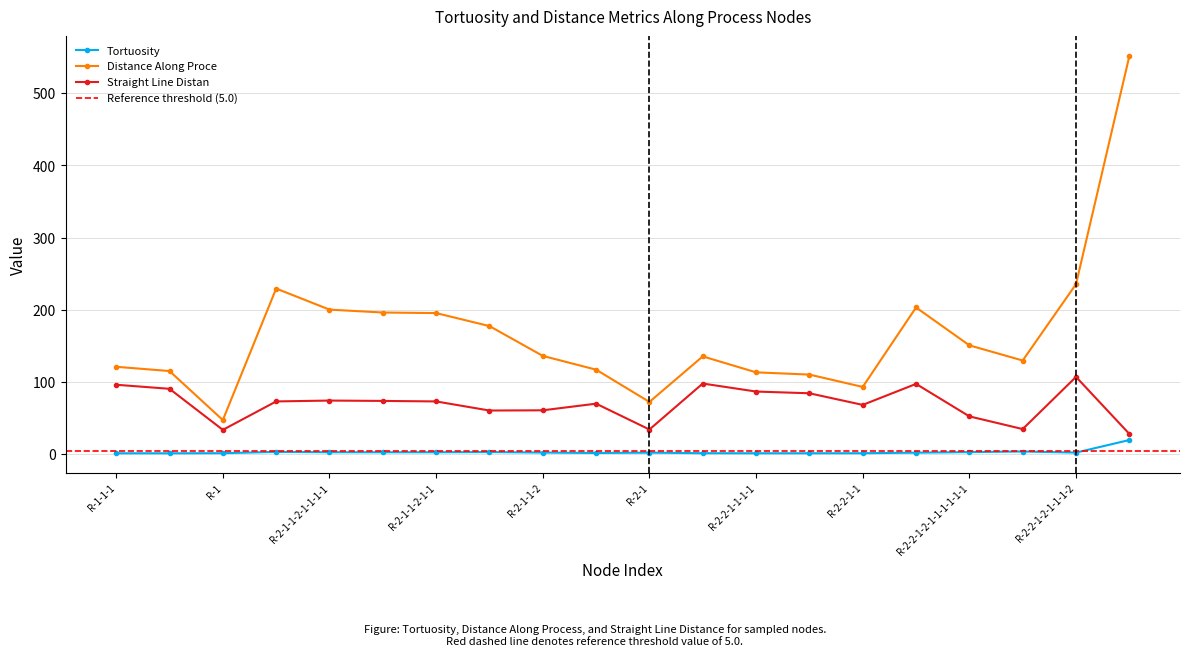

Does the chart display data point markers on the line(s)?

Yes